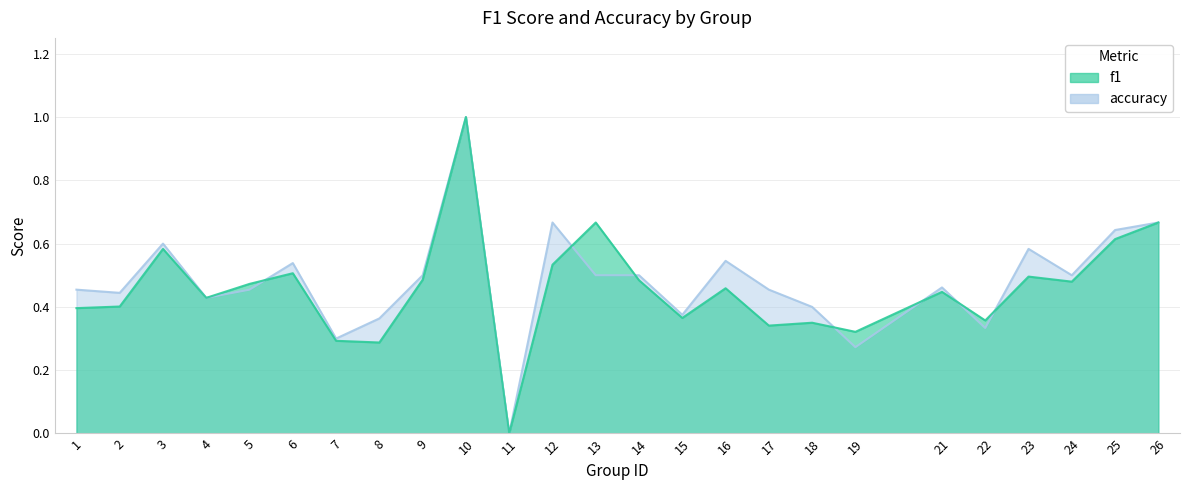

Reading right to left, what are all the values shown in this chart?

f1: 26=0.7	25=0.6	24=0.5	23=0.5	22=0.4	21=0.4	19=0.3	18=0.3	17=0.3	16=0.5	15=0.4	14=0.5	13=0.7	12=0.5	11=0.0	10=1.0	9=0.5	8=0.3	7=0.3	6=0.5	5=0.5	4=0.4	3=0.6	2=0.4	1=0.4
accuracy: 26=0.7	25=0.6	24=0.5	23=0.6	22=0.3	21=0.5	19=0.3	18=0.4	17=0.5	16=0.5	15=0.4	14=0.5	13=0.5	12=0.7	11=0.0	10=1.0	9=0.5	8=0.4	7=0.3	6=0.5	5=0.5	4=0.4	3=0.6	2=0.4	1=0.5